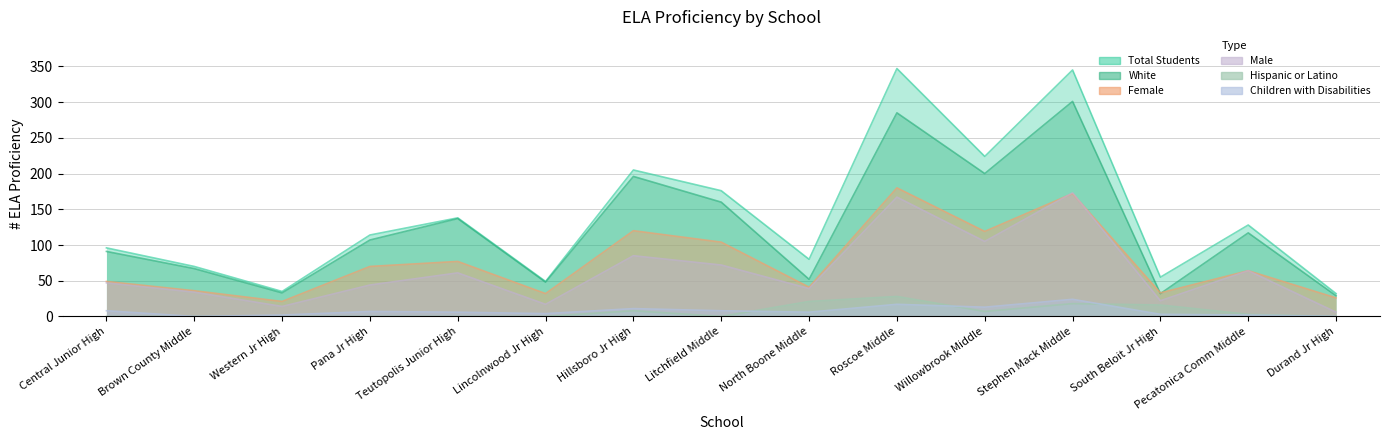

Where is Children with Disabilities nearest to the value 12?

Hillsboro Jr High